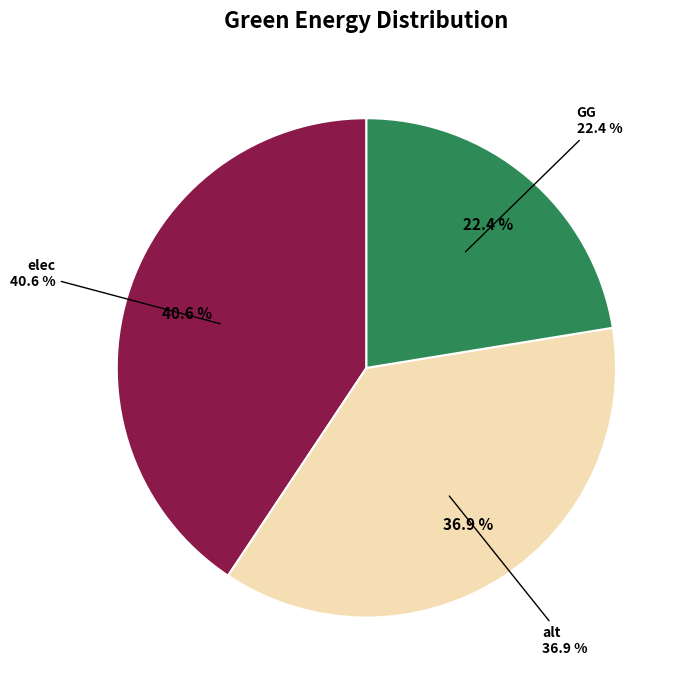

Does any single category account for the majority?

No